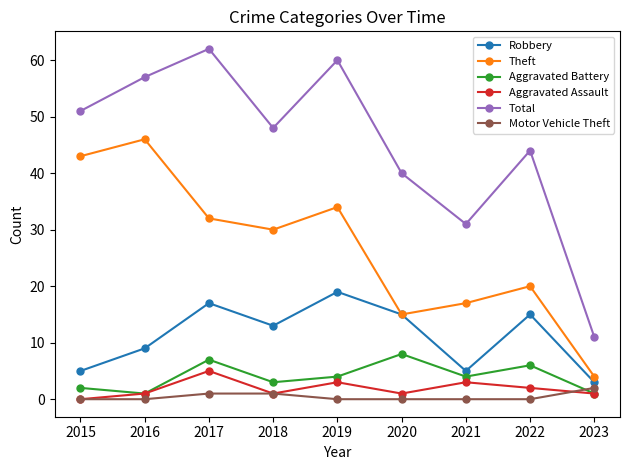

True or false: Robbery and Motor Vehicle Theft intersect in this chart.

False